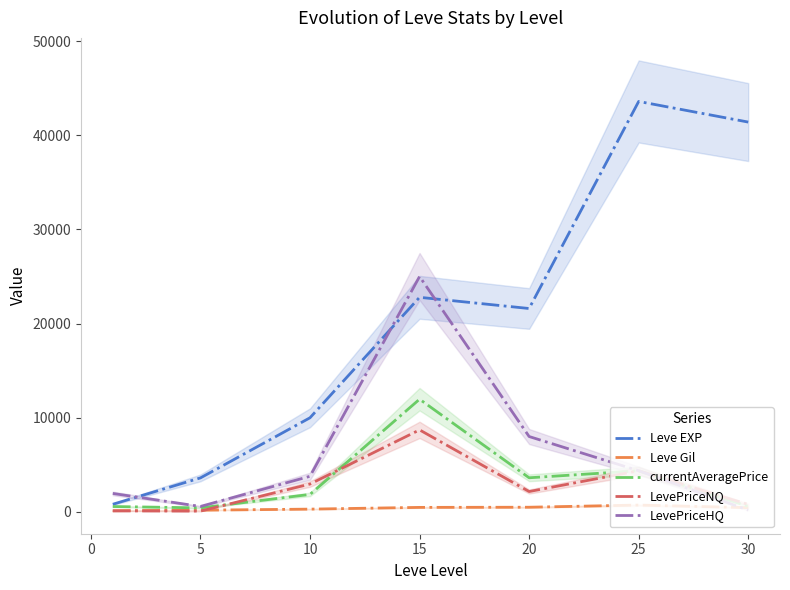

True or false: Leve Gil and LevePriceHQ cross at least once.

True